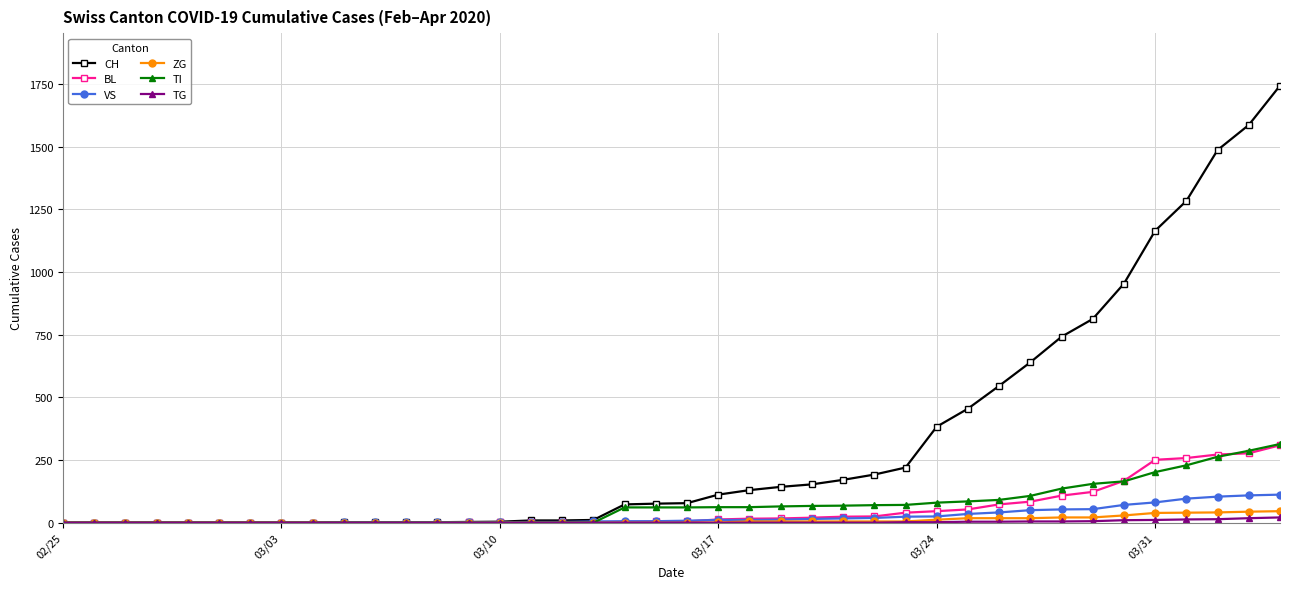

Which series has the largest total across all categories?

CH